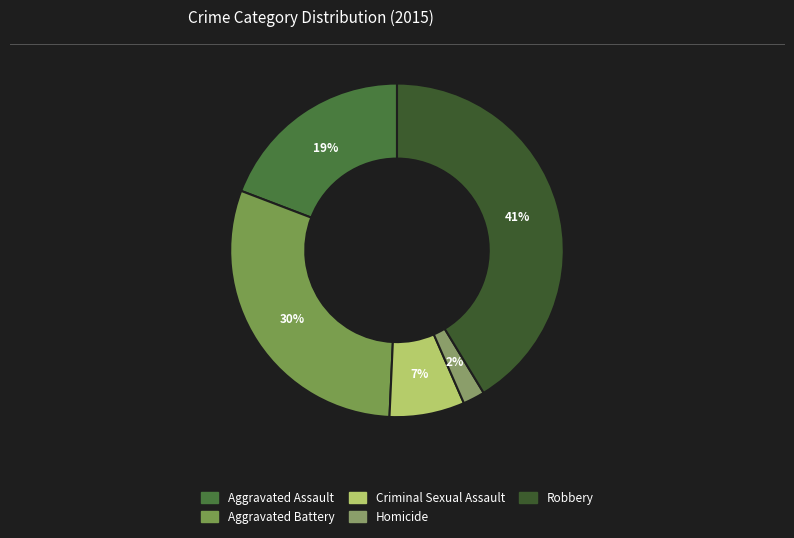

How many slices are in this pie chart?

5